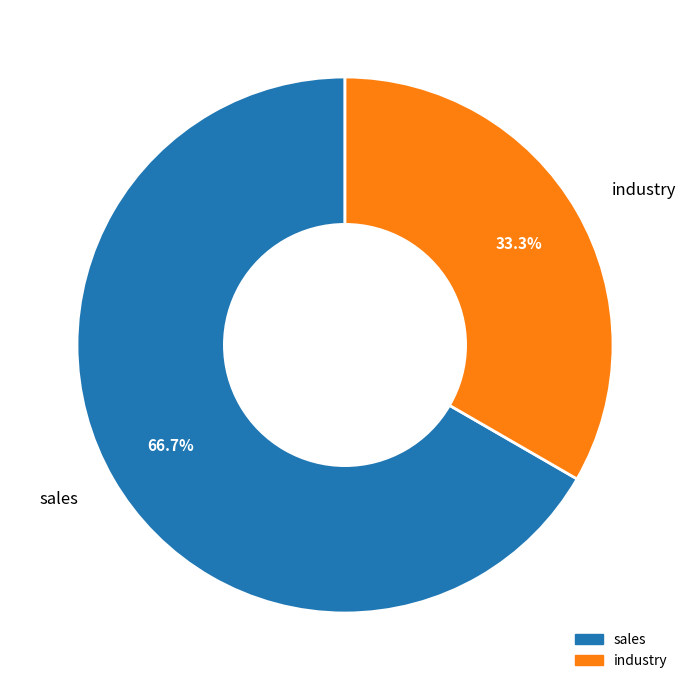

True or false: industry accounts for 33% of the total.

True